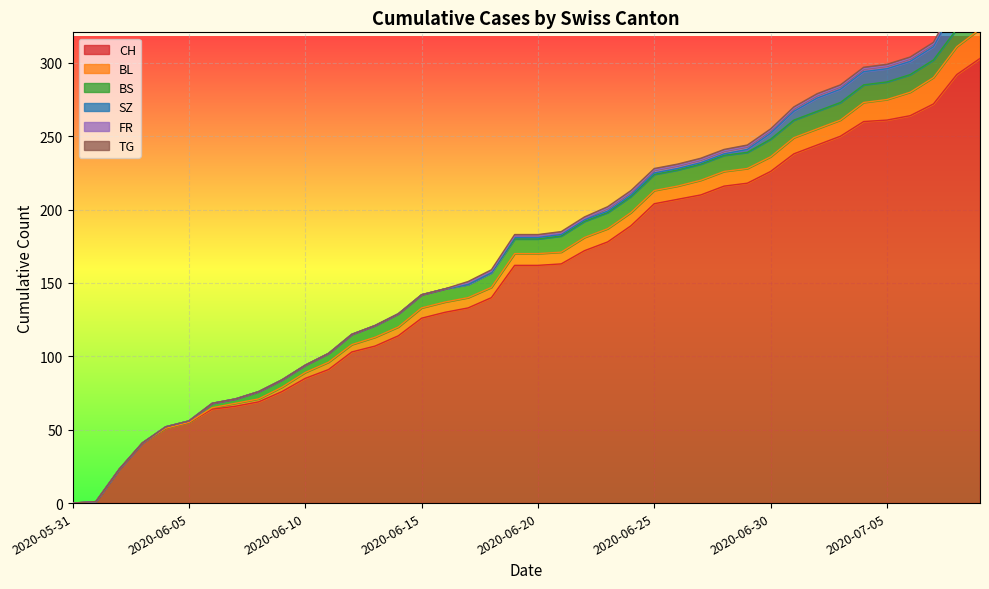

At how many categories does at least one series exceed 85?

29